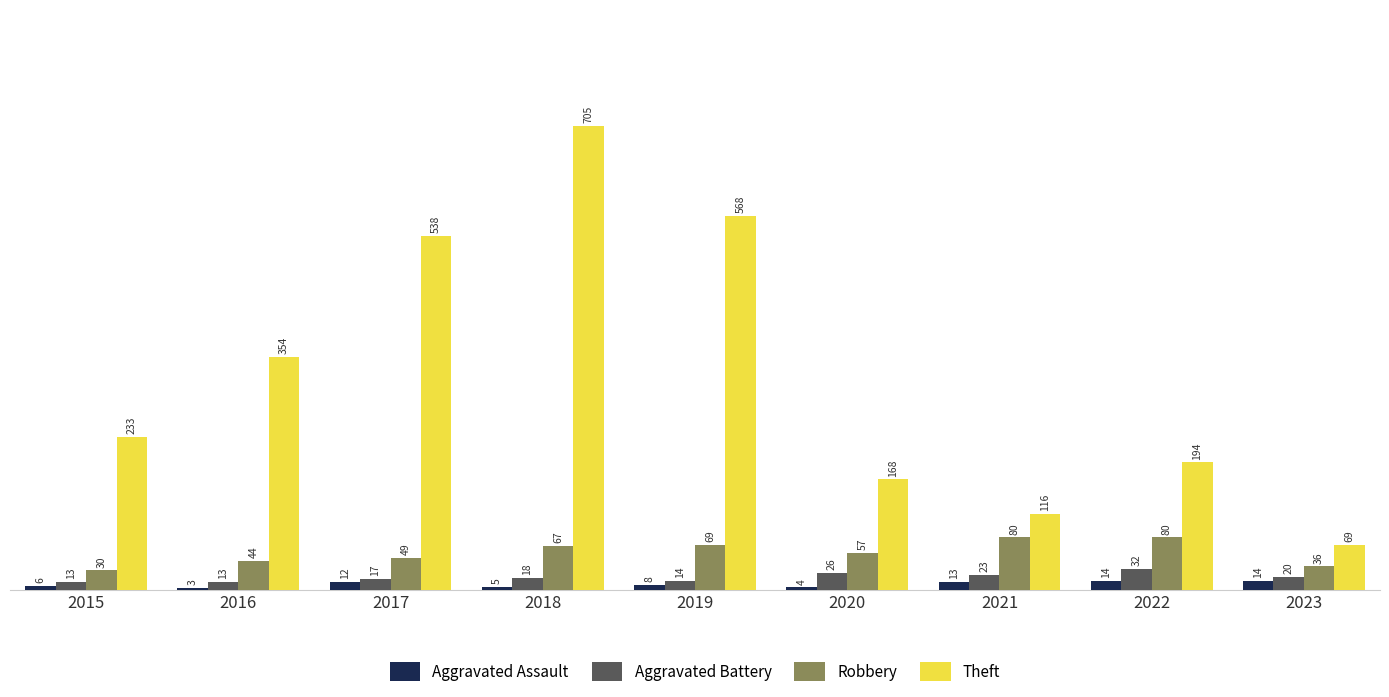

Reading left to right, transcribe all the data shown in this chart.

Aggravated Assault: 2015=6	2016=3	2017=12	2018=5	2019=8	2020=4	2021=13	2022=14	2023=14
Aggravated Battery: 2015=13	2016=13	2017=17	2018=18	2019=14	2020=26	2021=23	2022=32	2023=20
Robbery: 2015=30	2016=44	2017=49	2018=67	2019=69	2020=57	2021=80	2022=80	2023=36
Theft: 2015=233	2016=354	2017=538	2018=705	2019=568	2020=168	2021=116	2022=194	2023=69